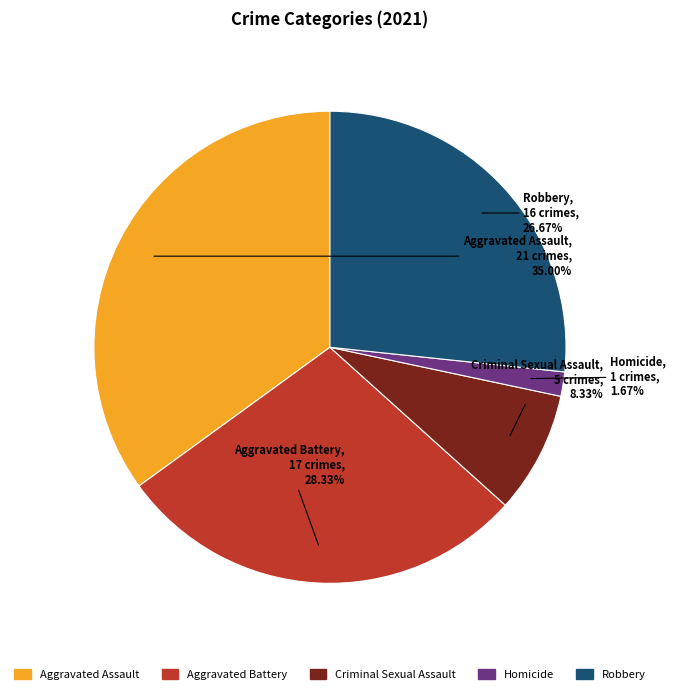

To the nearest percent, what is the difference between the Aggravated Assault and Robbery slice percentages?

8%